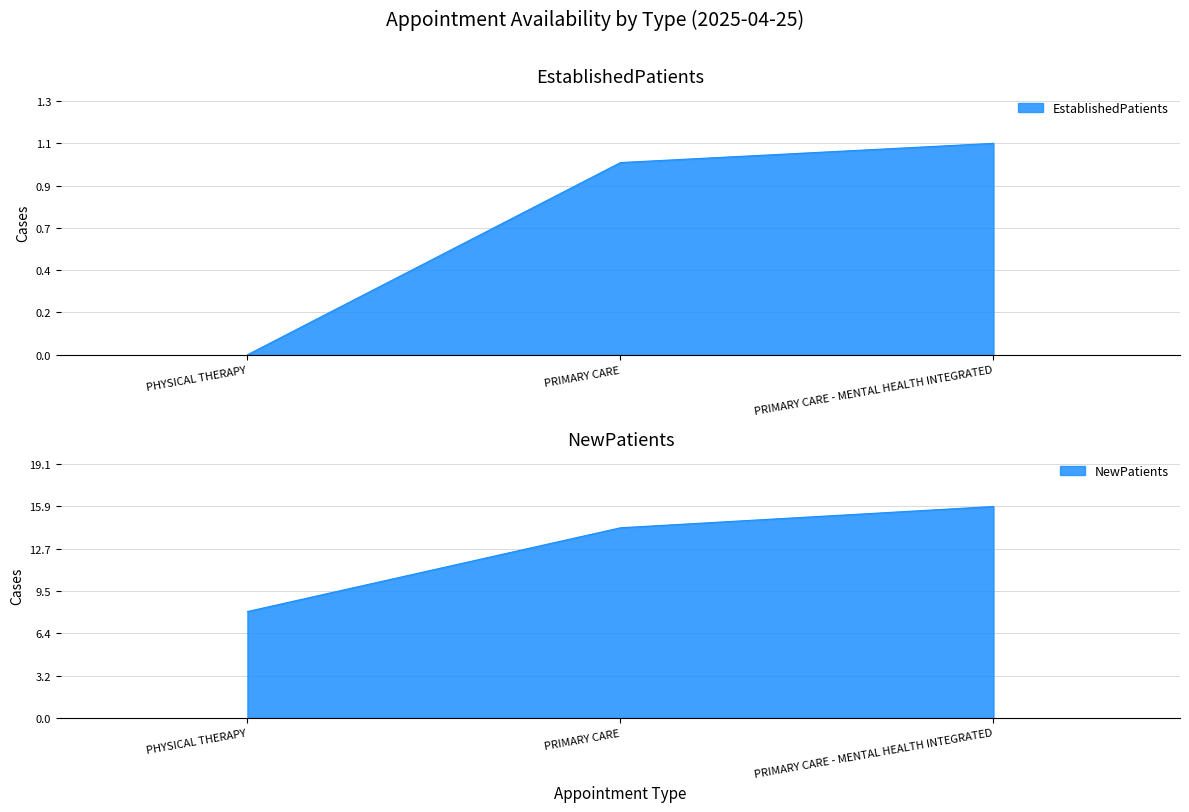

What is the difference between the second highest and minimum values in the NewPatients series?

6.3